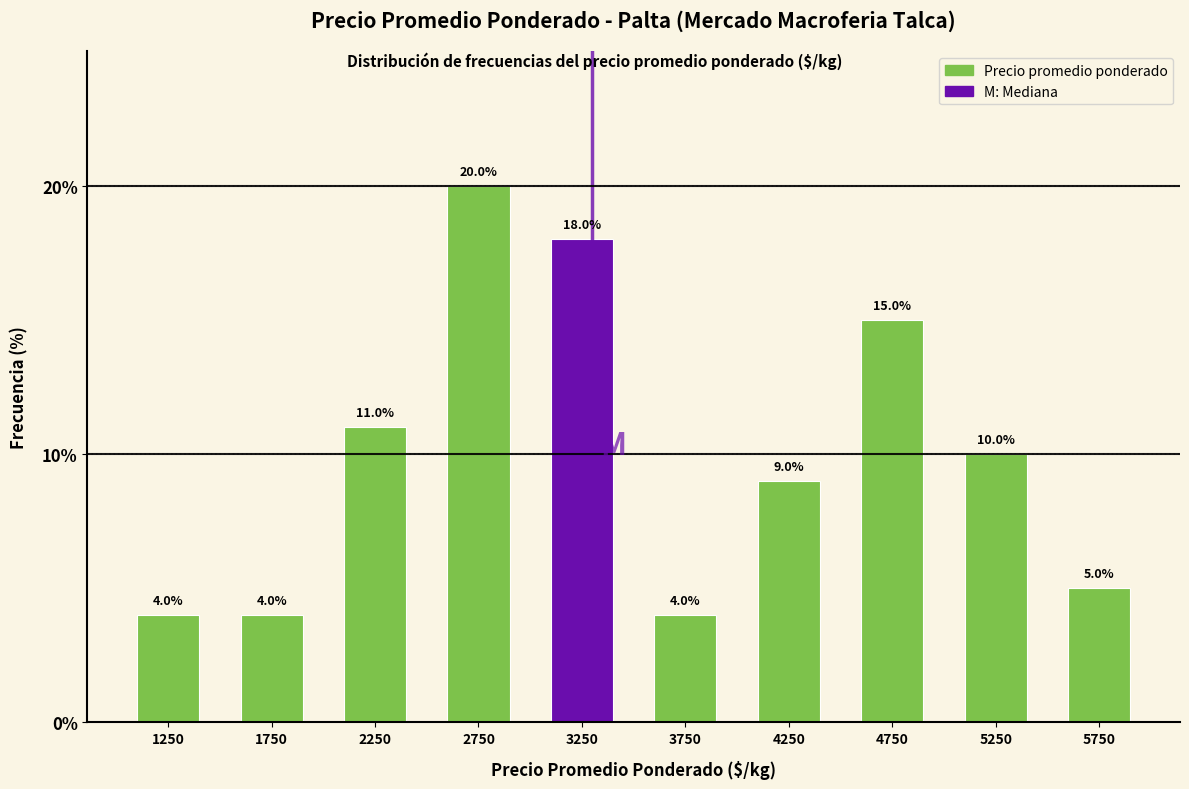

Reading left to right, list every bar in this chart as the range it spans on the x-axis followed by its height.

1000 to 1500: 4.0
1500 to 2000: 4.0
2000 to 2500: 11.0
2500 to 3000: 20.0
3000 to 3500: 18.0
3500 to 4000: 4.0
4000 to 4500: 9.0
4500 to 5000: 15.0
5000 to 5500: 10.0
5500 to 6000: 5.0